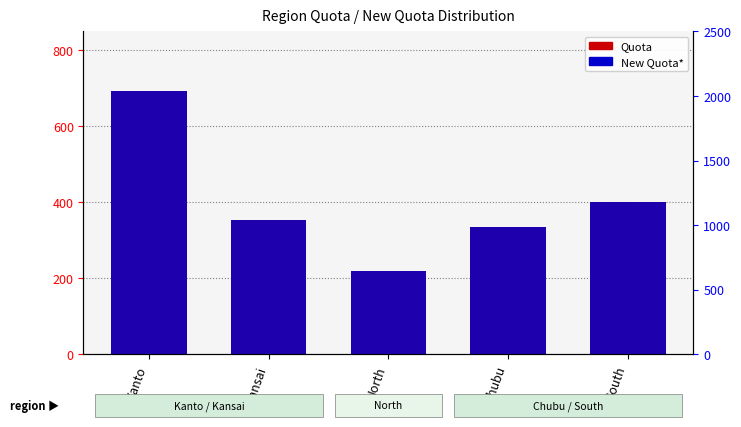

What is the difference between the second highest and minimum values in the Quota series?

181